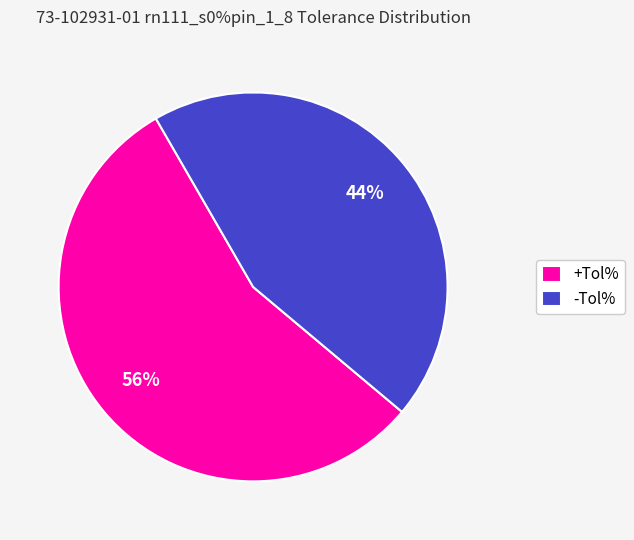

Do +Tol% and -Tol% together represent more than half of the pie?

Yes